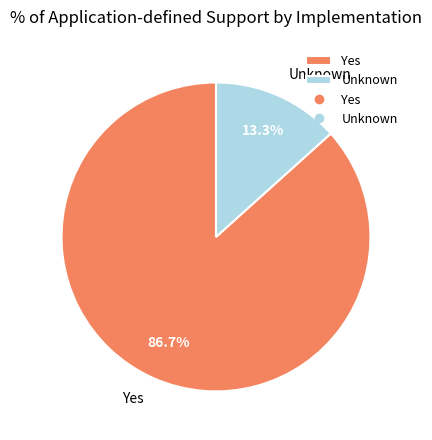

Is Unknown the majority of the pie?

No